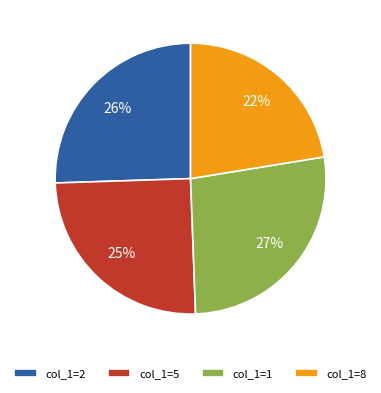

How many segments does this pie chart have?

4